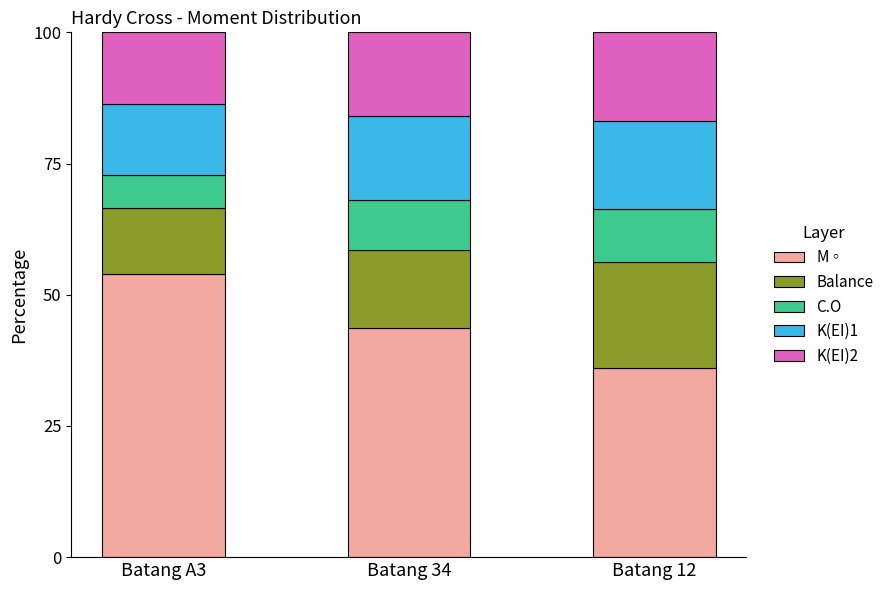

What is the sum of all M◦ values?

133.6